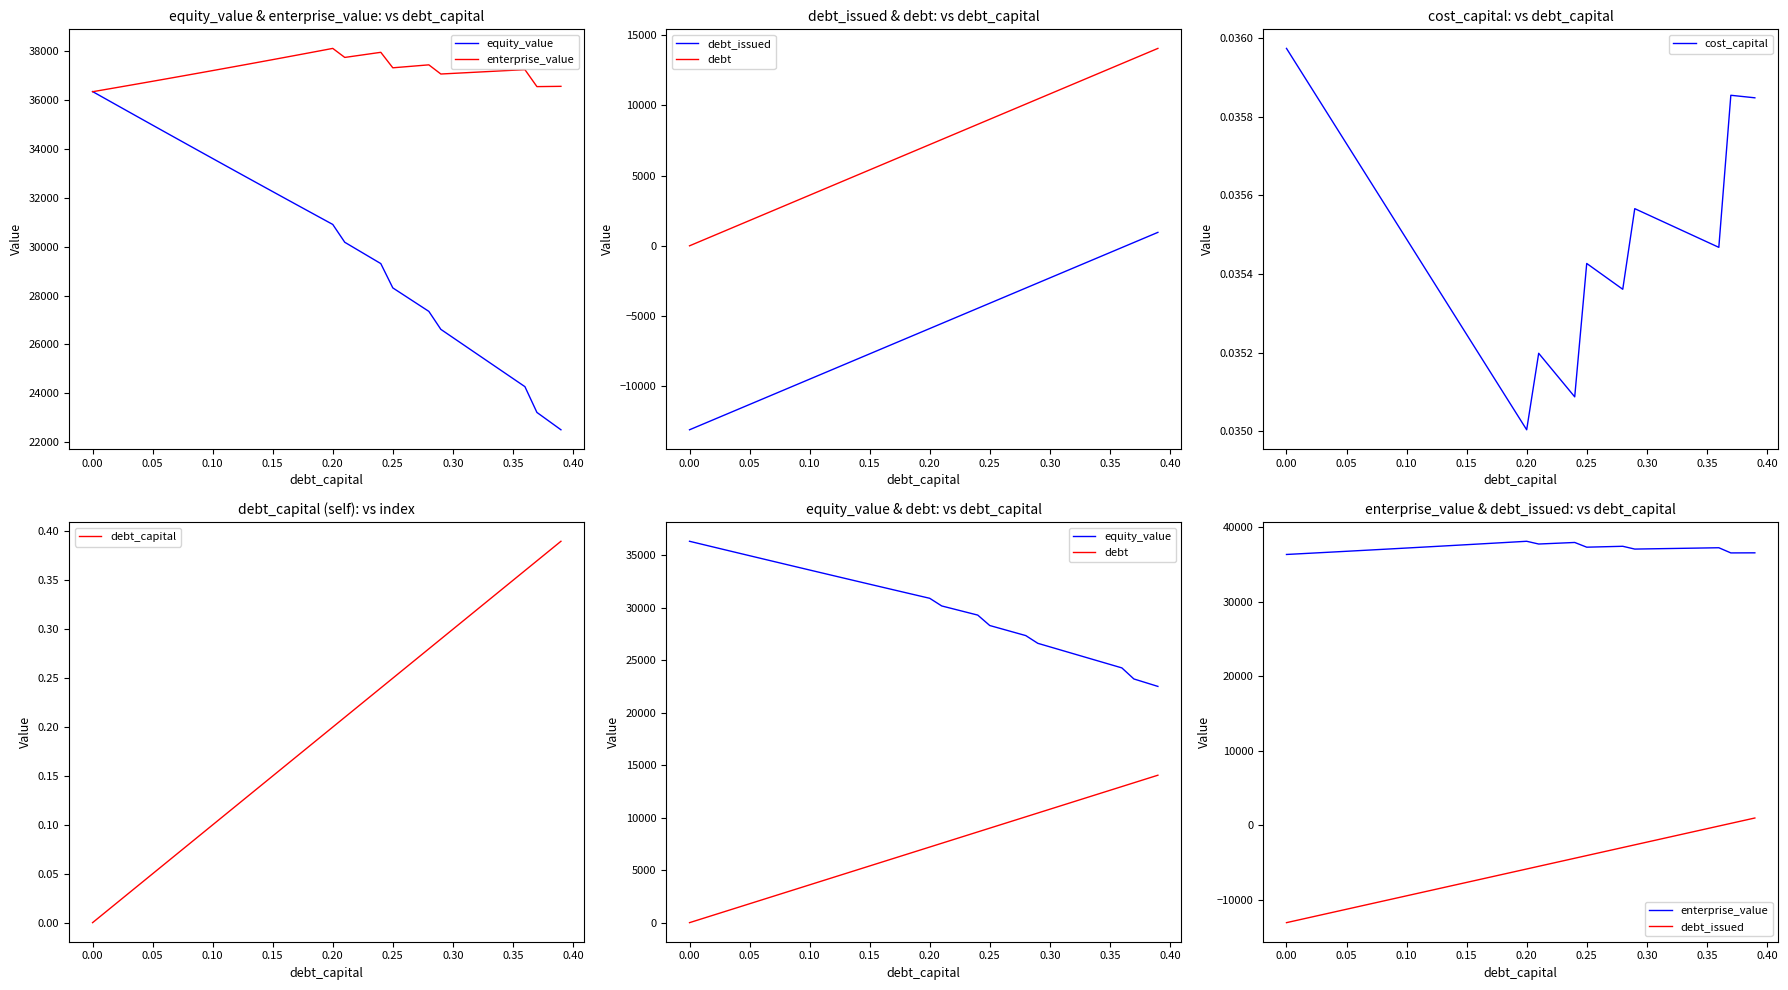

Where is cost_capital nearest to the value 0?

0.20